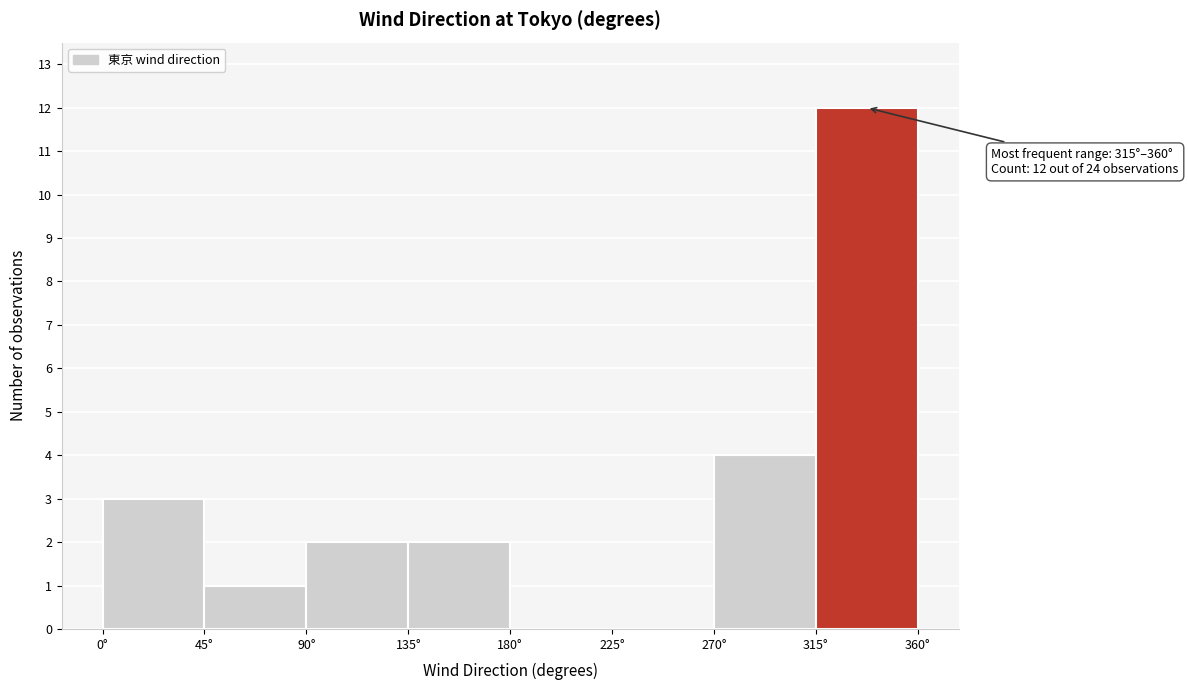

Which range on the x-axis has the tallest bar?

315 to 360